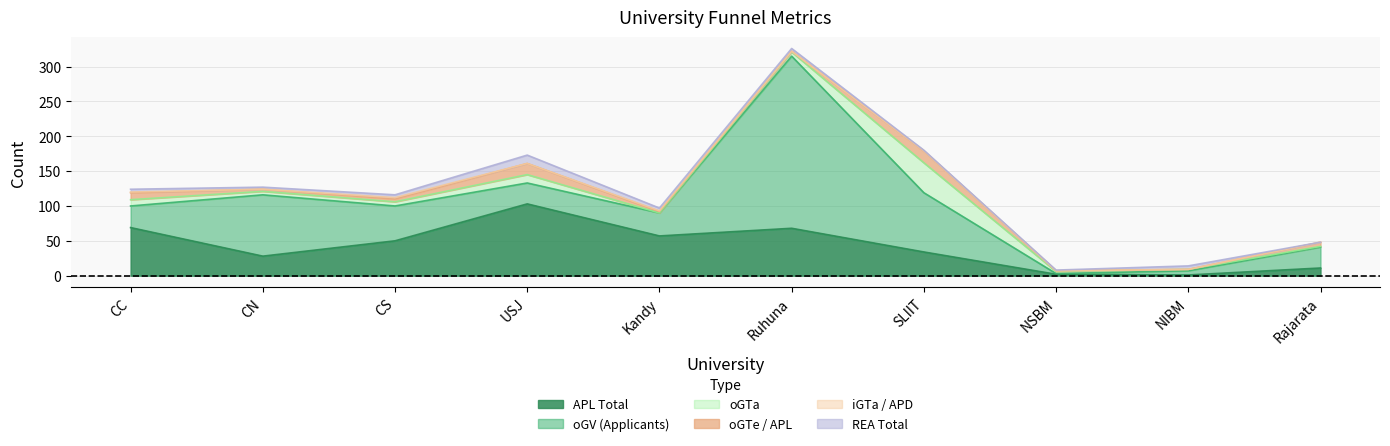

What is the spread (max minus min) of values at CC?

68